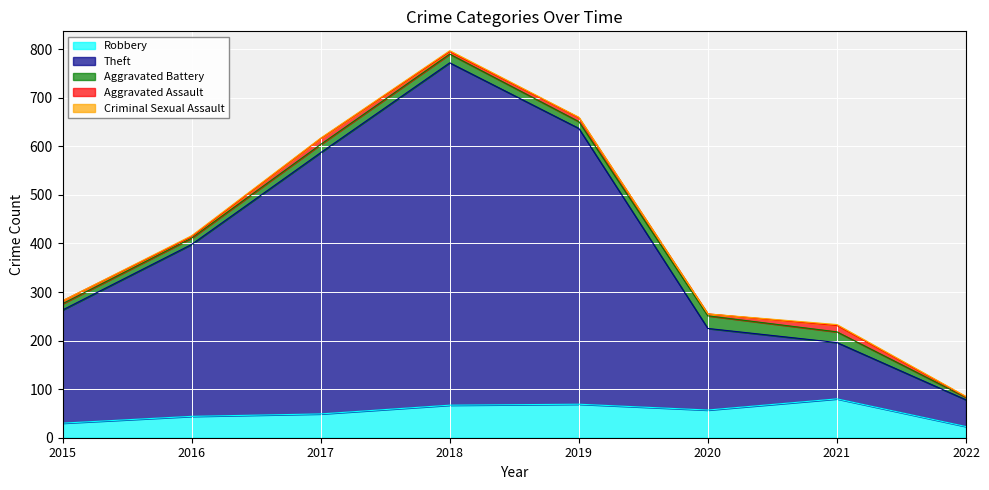

True or false: Theft and Aggravated Battery intersect in this chart.

False